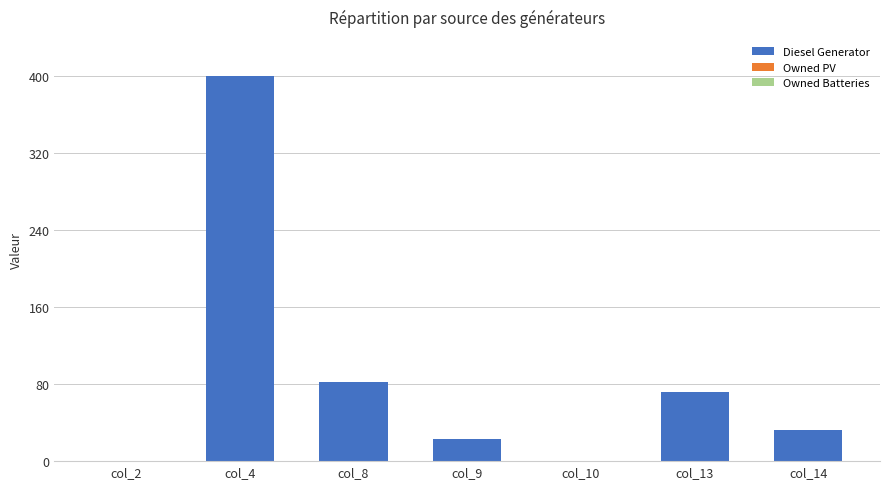

What is the sum of the values at col_8 and col_9?

105